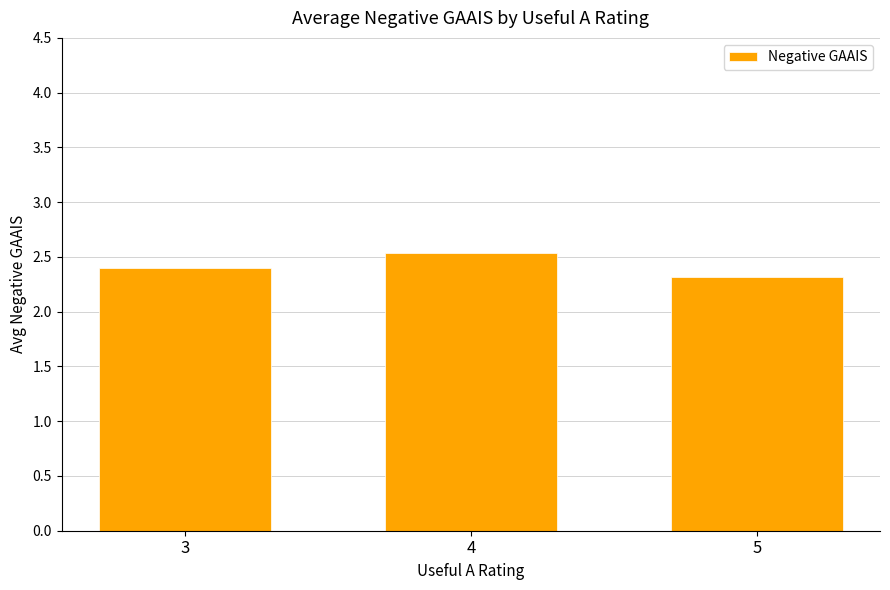

Count the number of data series in this chart.

1